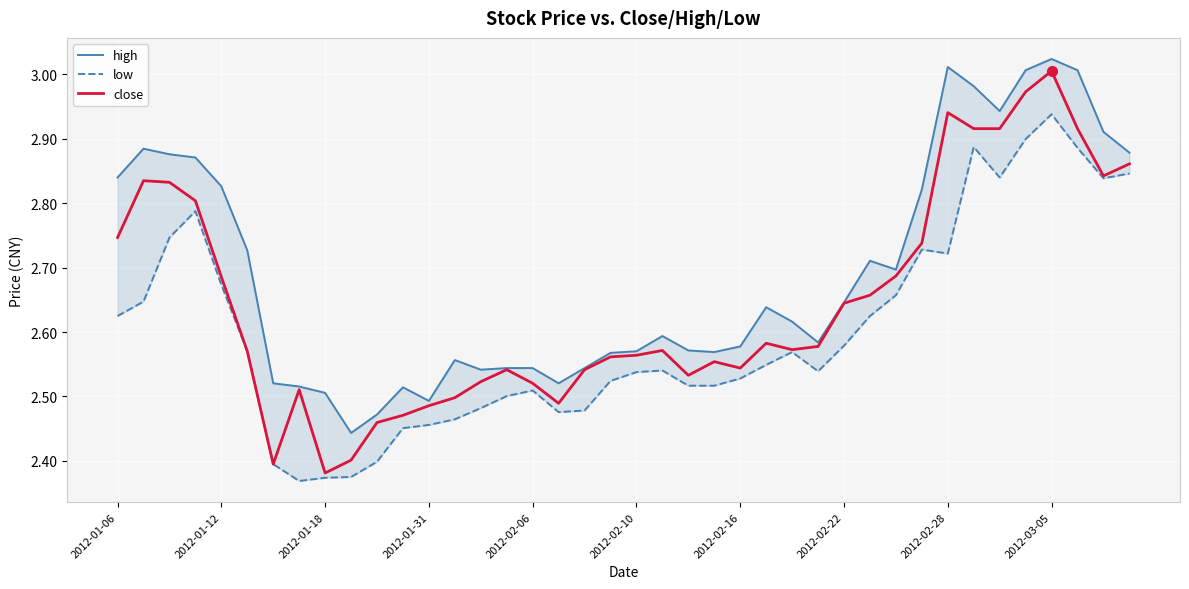

True or false: close has a value of 0.5 at 2012-01-31.

False